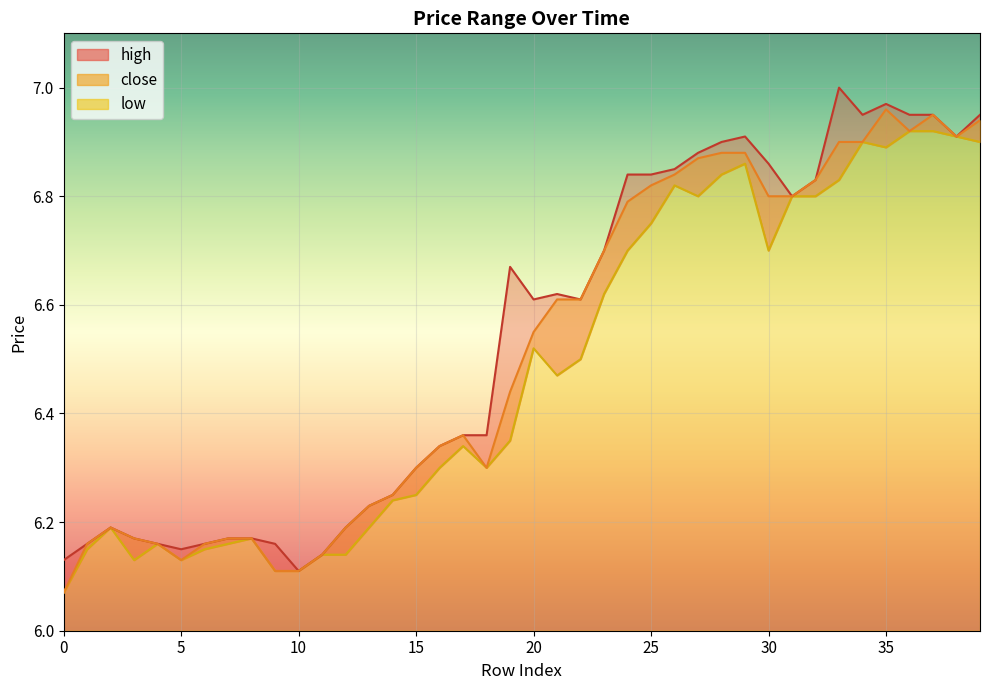

At which label is high closest to 6?

10